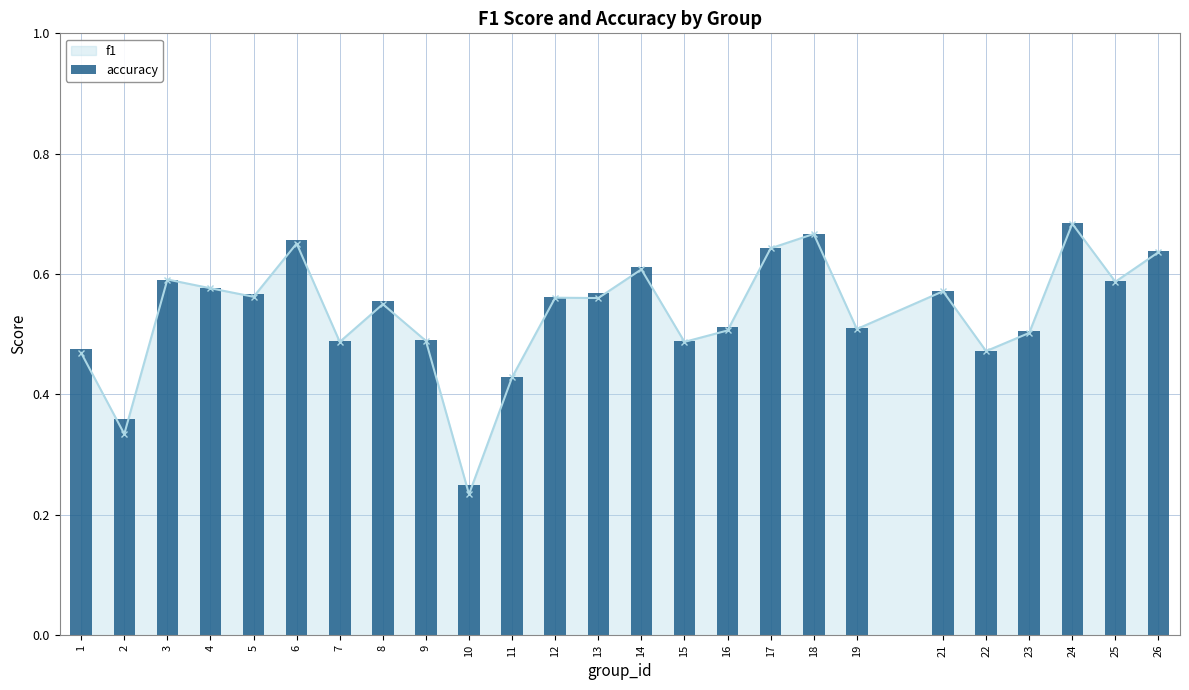

What is the sum of all values?

13.5